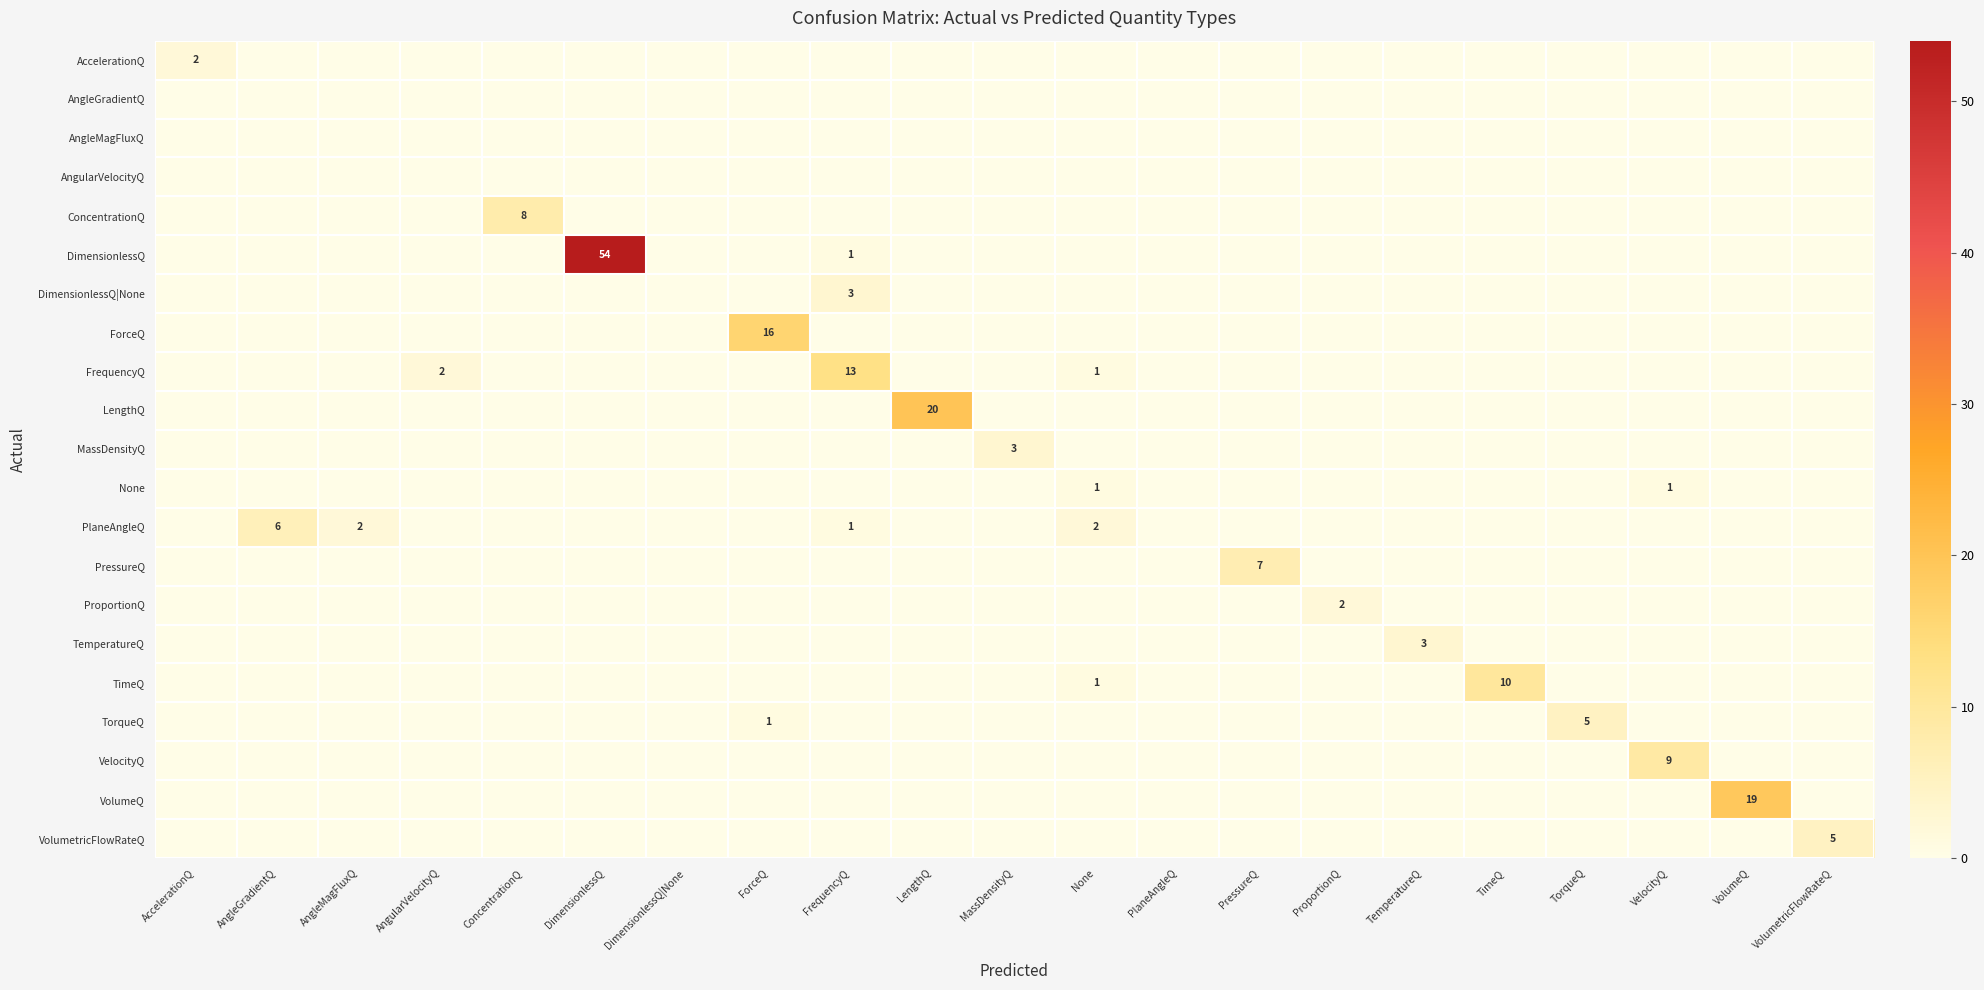

Which category has the highest value in the DimensionlessQ|None series?

FrequencyQ